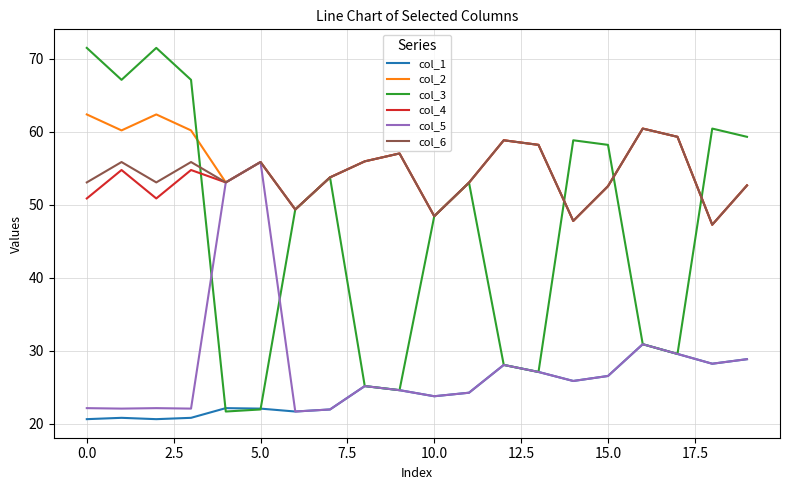

Which series has the widest spread of values?

col_3